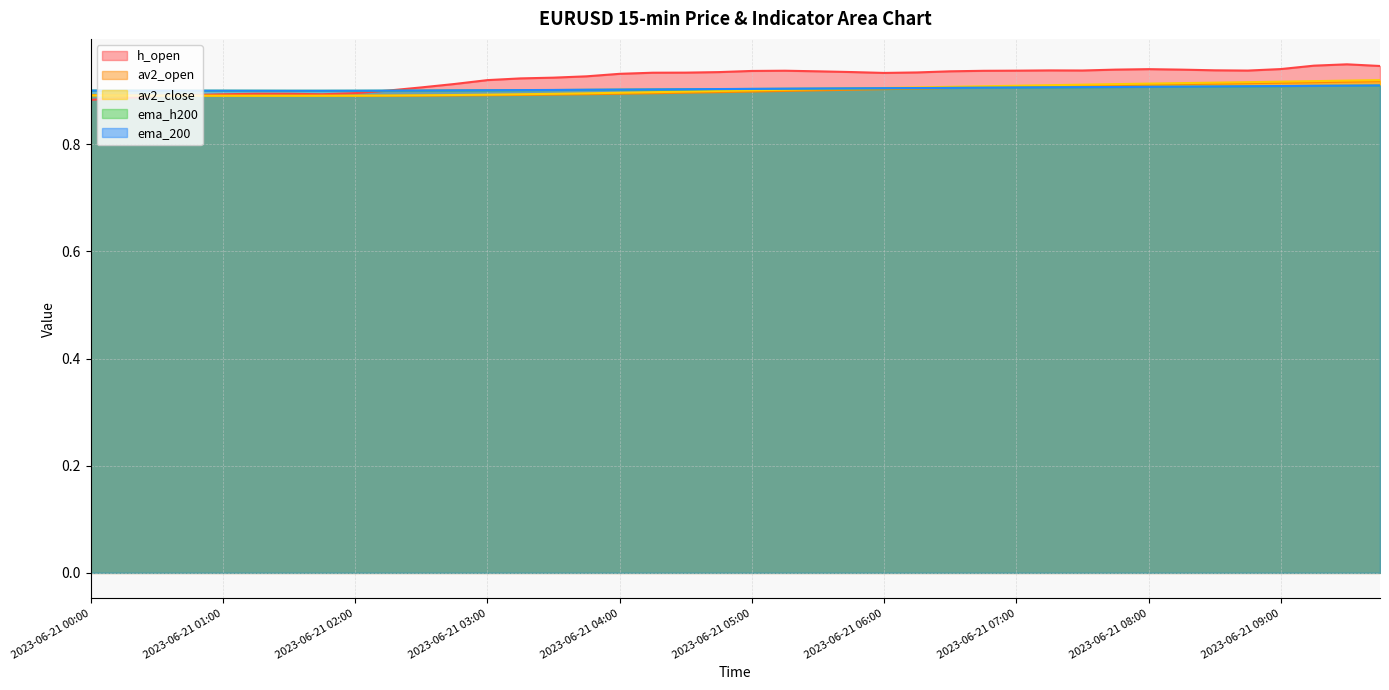

At 2023-06-21 09:45, list the series in order from smallest to largest.

ema_h200, ema_200, av2_open, av2_close, h_open